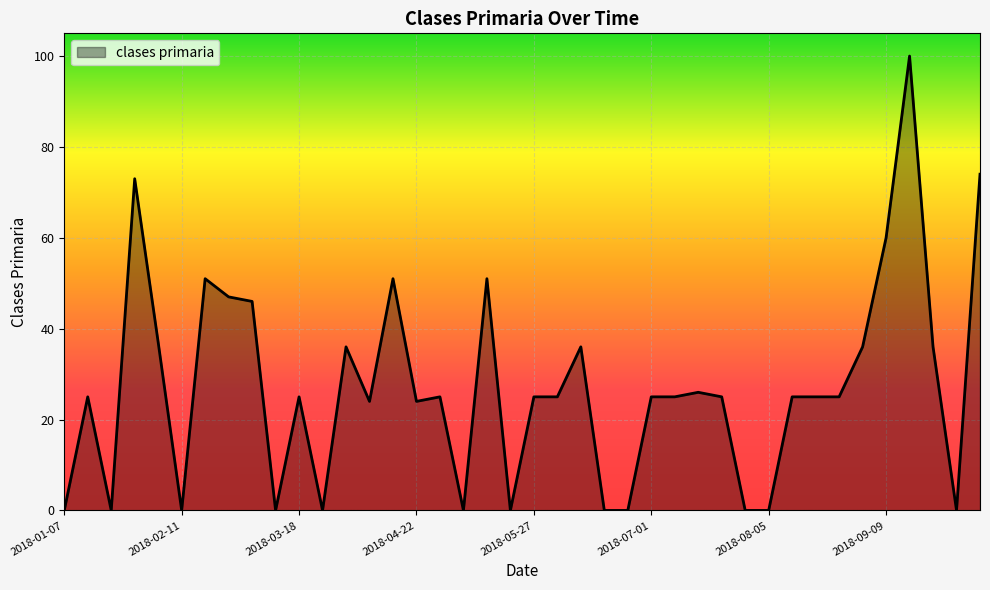

What is the difference between the maximum and minimum values?

100